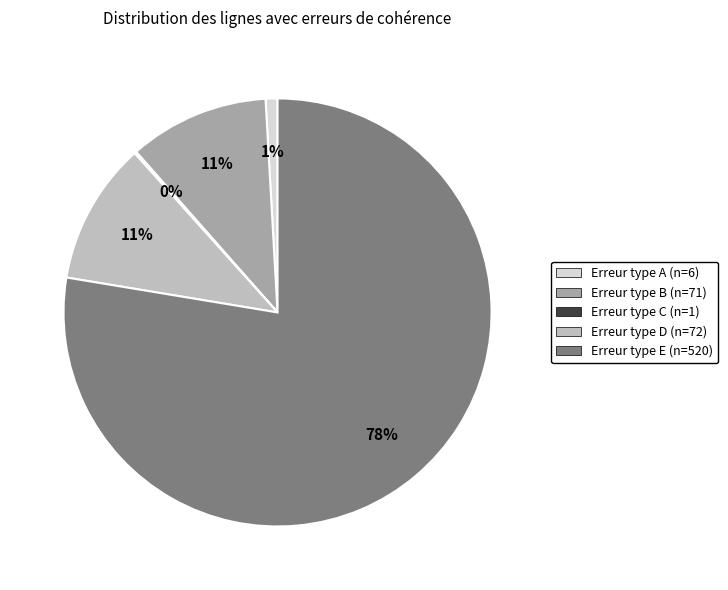

True or false: Erreur type D (n=72) accounts for 11% of the total.

True